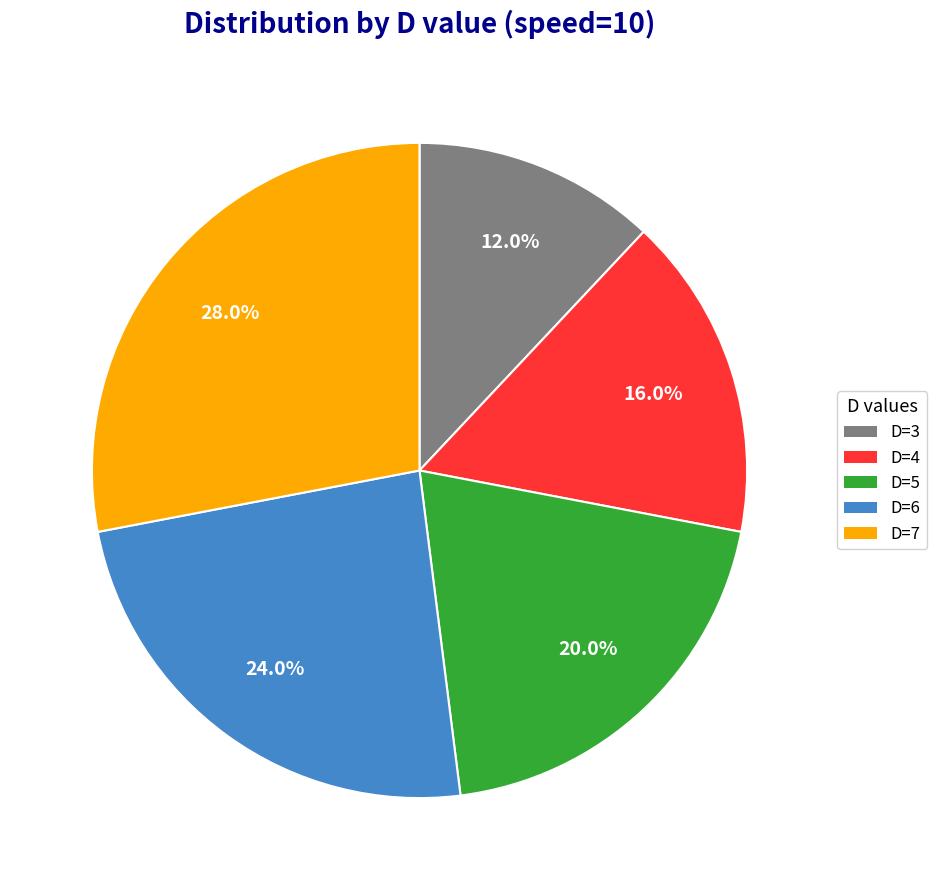

Which slice is the smallest?

D=3